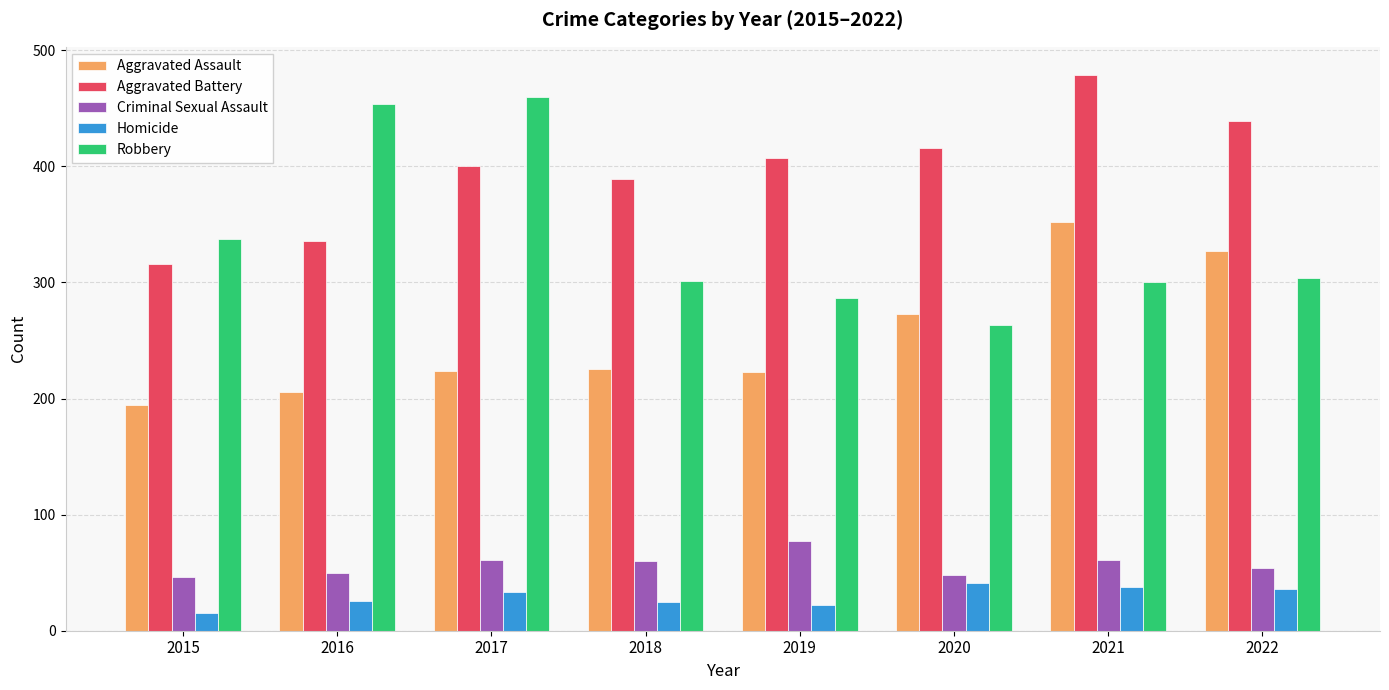

Which series has the widest spread of values?

Robbery